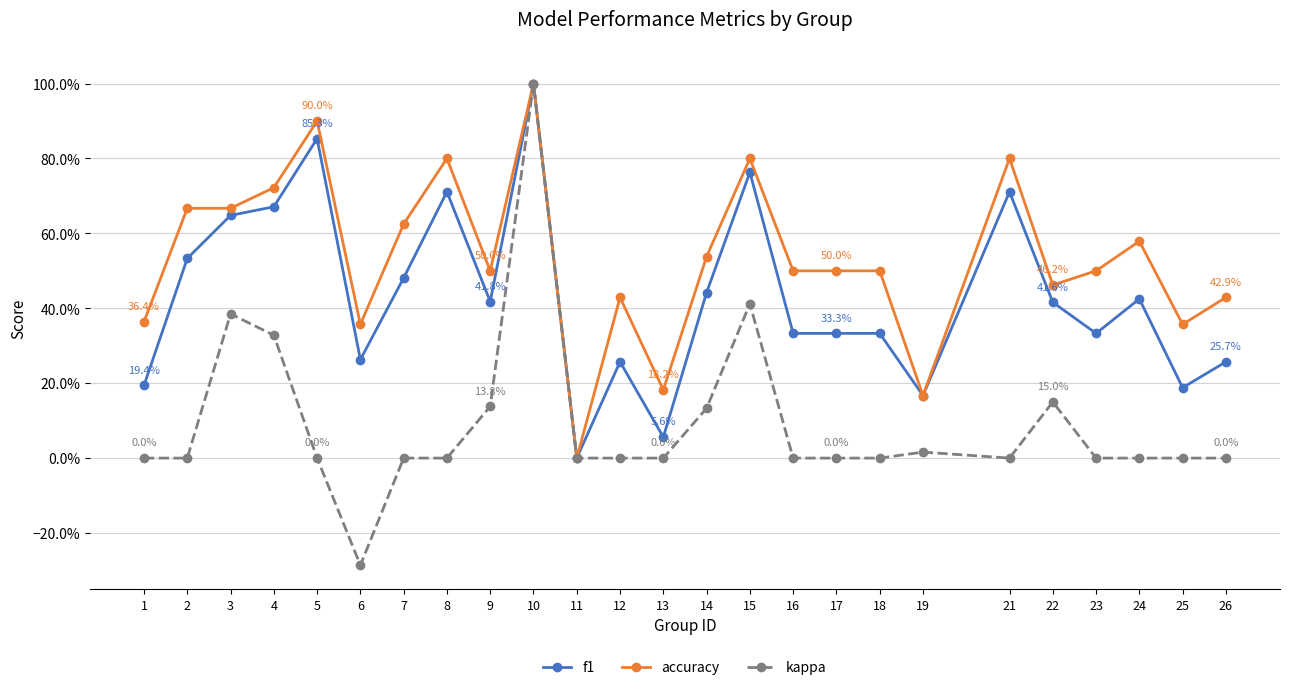

Does the chart have visible grid lines?

Yes